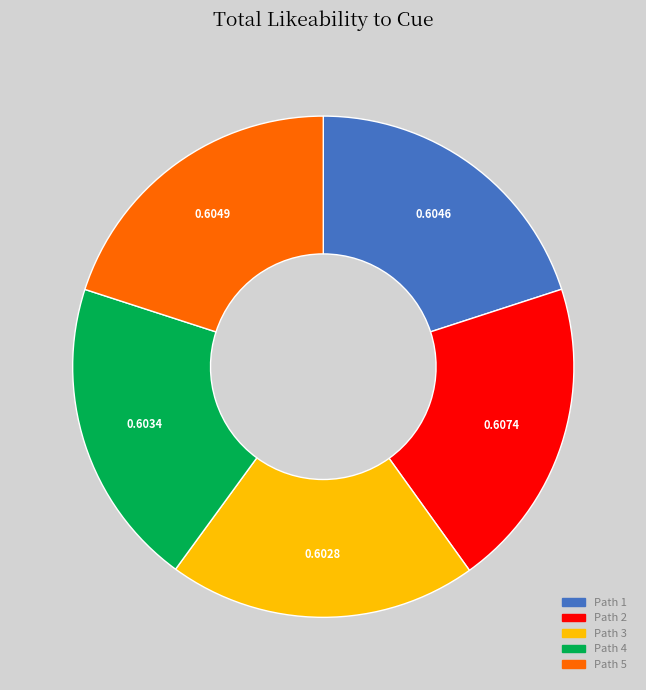

Is there any slice that represents more than half of the pie?

No